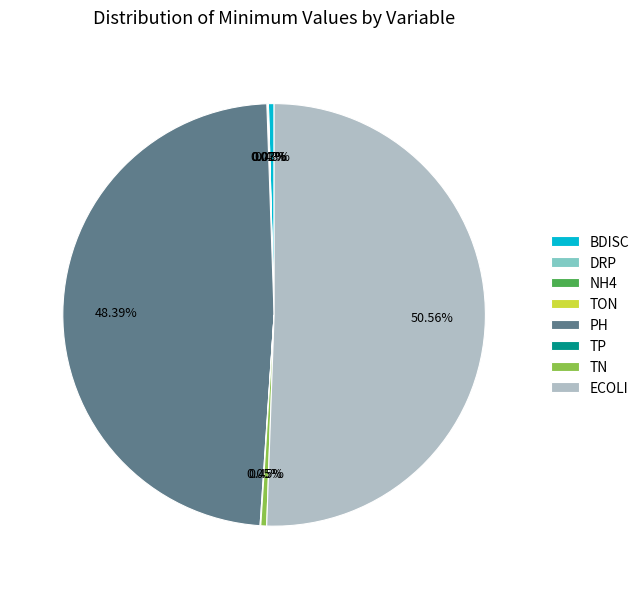

Which category has the biggest portion of the pie?

ECOLI